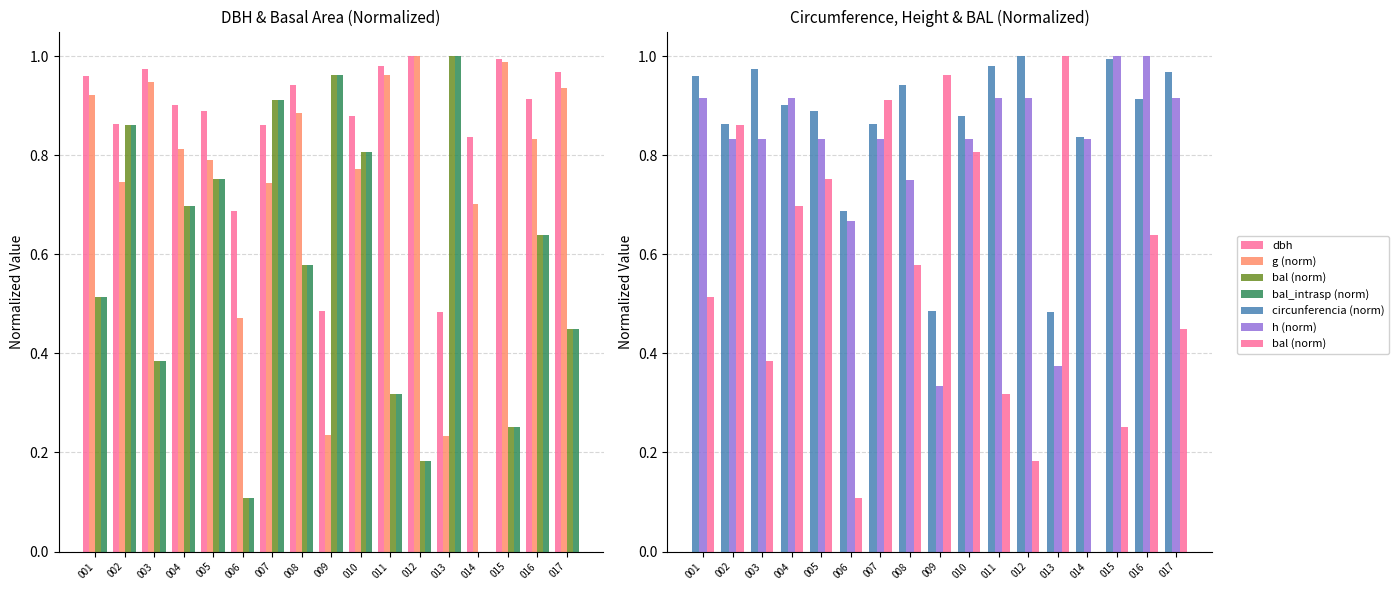

Rank the series by their maximum value, from highest to lowest.

dbh, g (norm), bal (norm), bal_intrasp (norm), circunferencia (norm), h (norm)